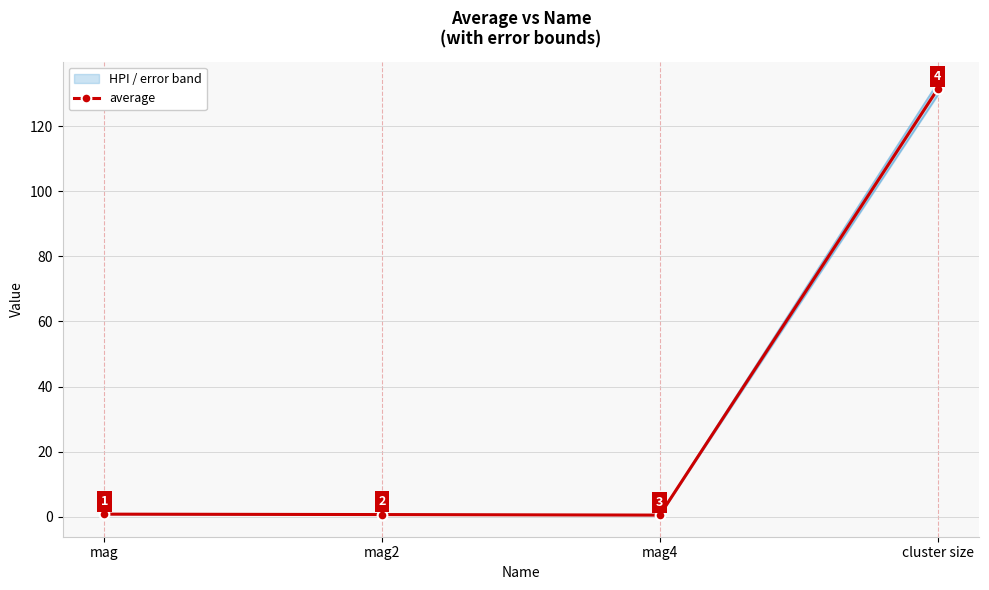

Is it true that the value at mag4 is 0.7?

False